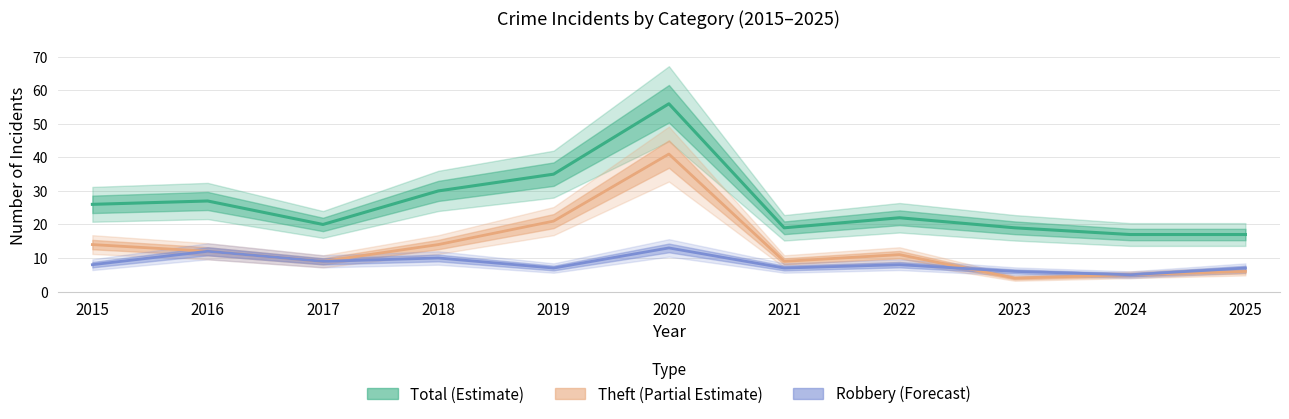

How many categories are shown in the chart?

11